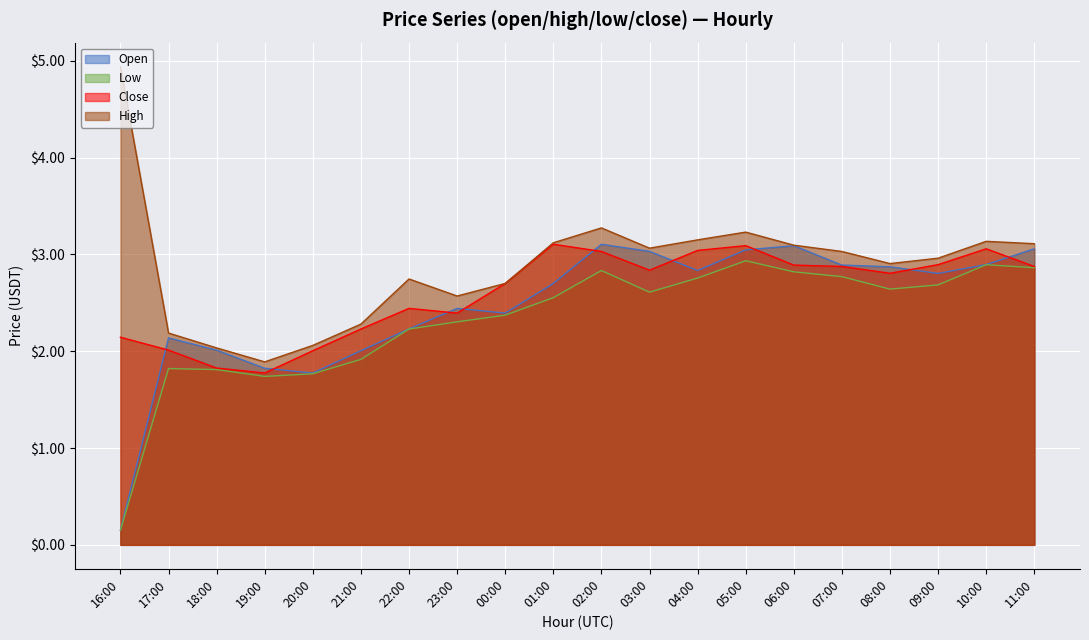

In close, how many points are higher than both neighbors (excluding endpoints)?

4